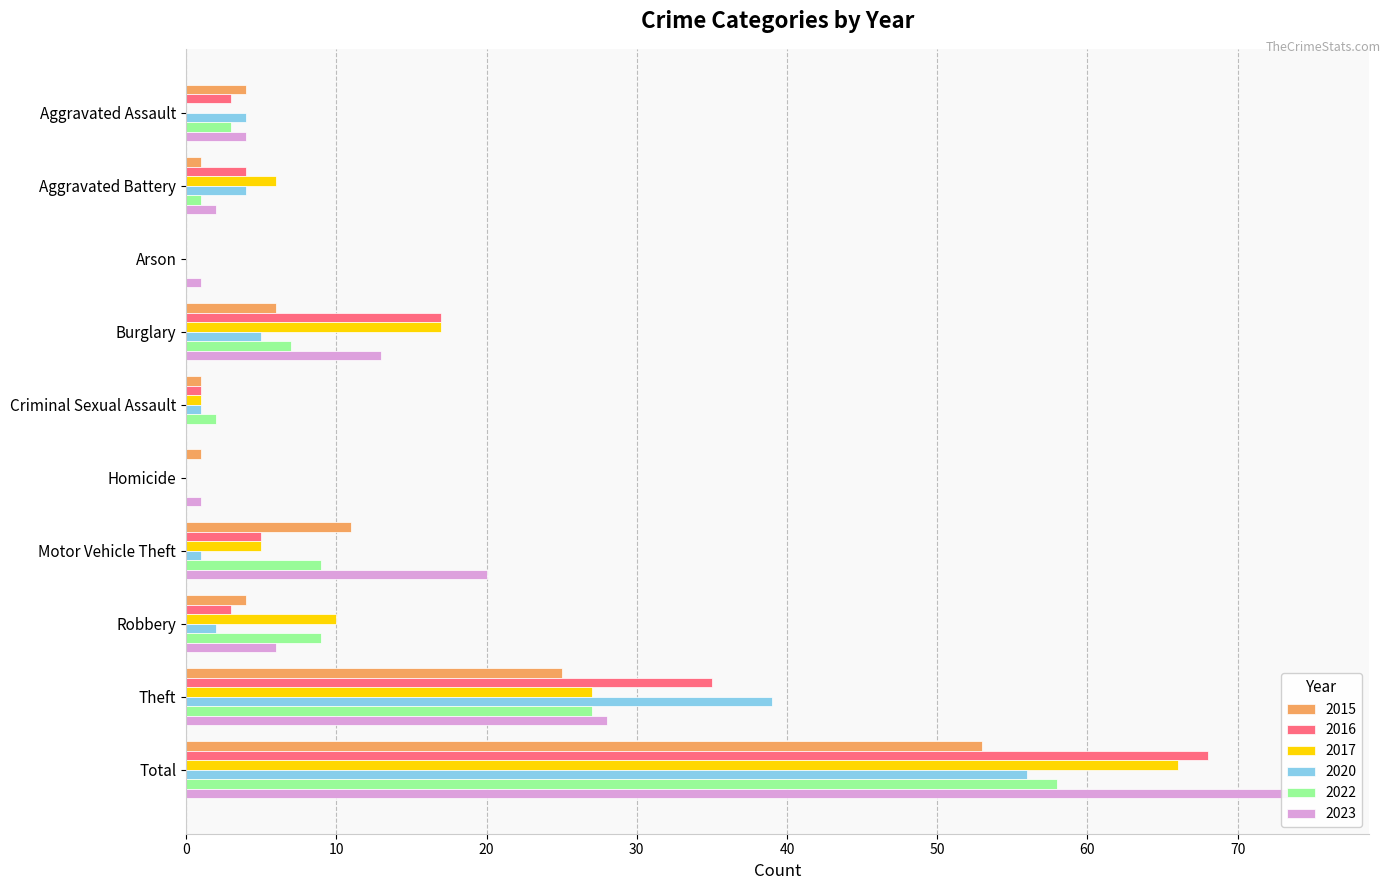

Between Aggravated Battery and Burglary, which series saw the biggest shift?

2016